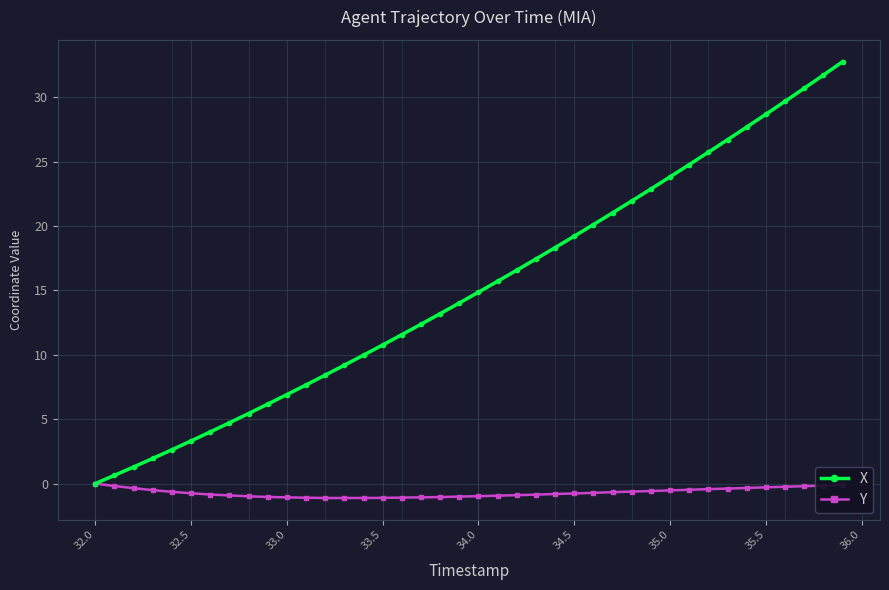

Rank the series by their maximum value, from lowest to highest.

Y, X